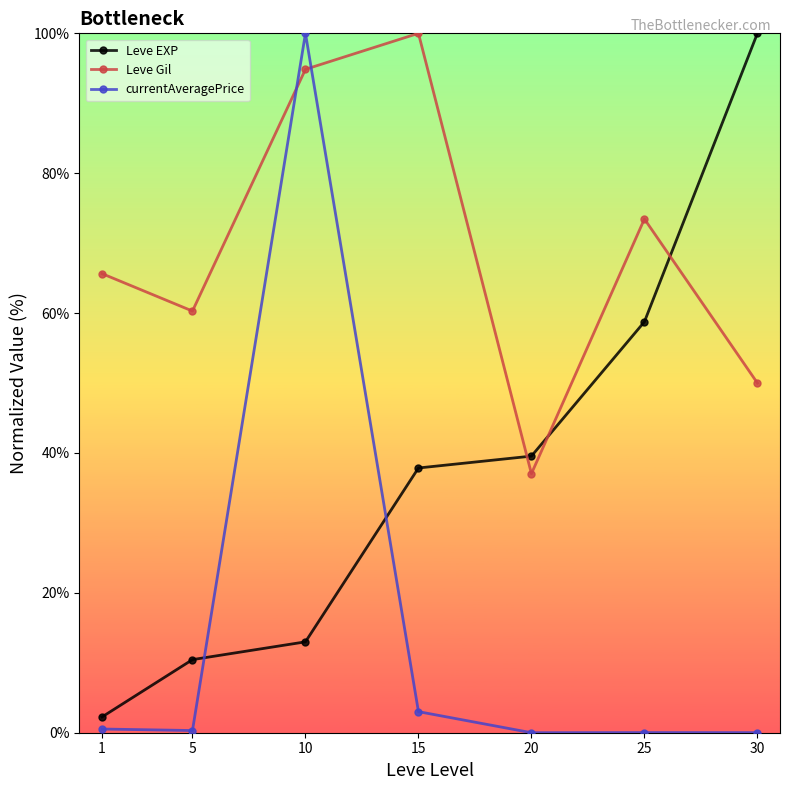

How many lines are shown in the chart?

3